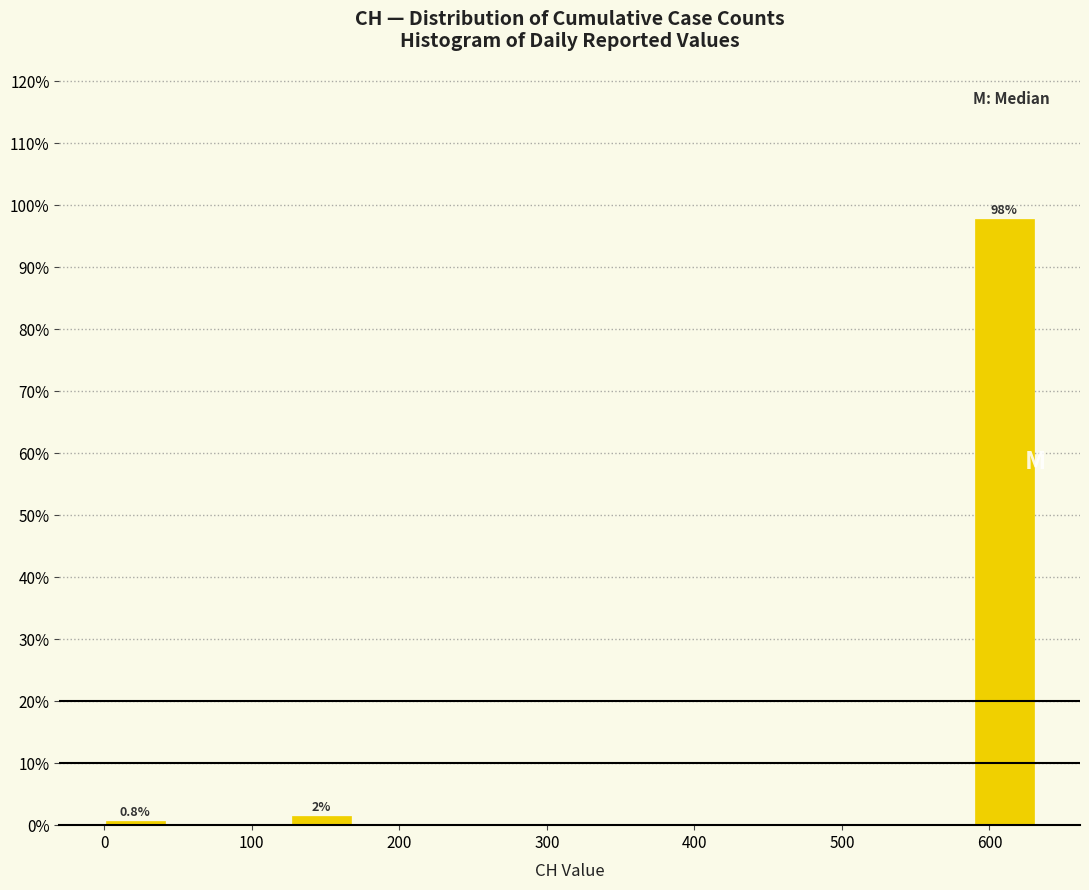

Which range on the x-axis has the tallest bar?

590 to 630